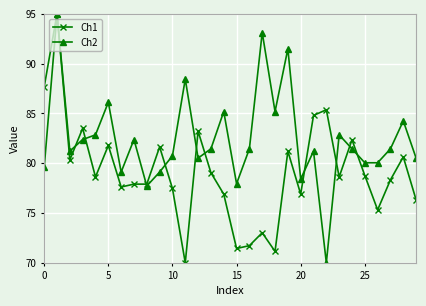

What is the lowest value of the Ch2 series?

70.0